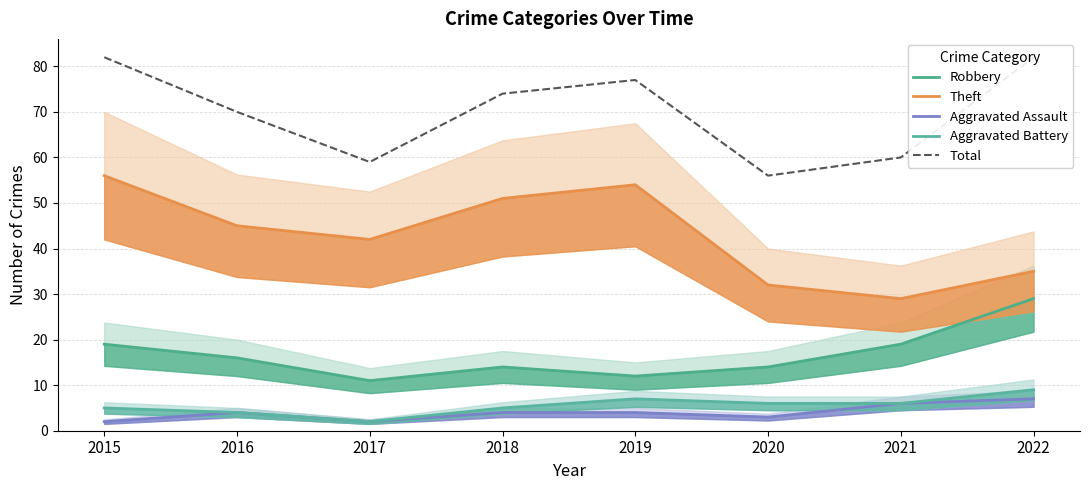

Which series has the widest spread of values?

Theft